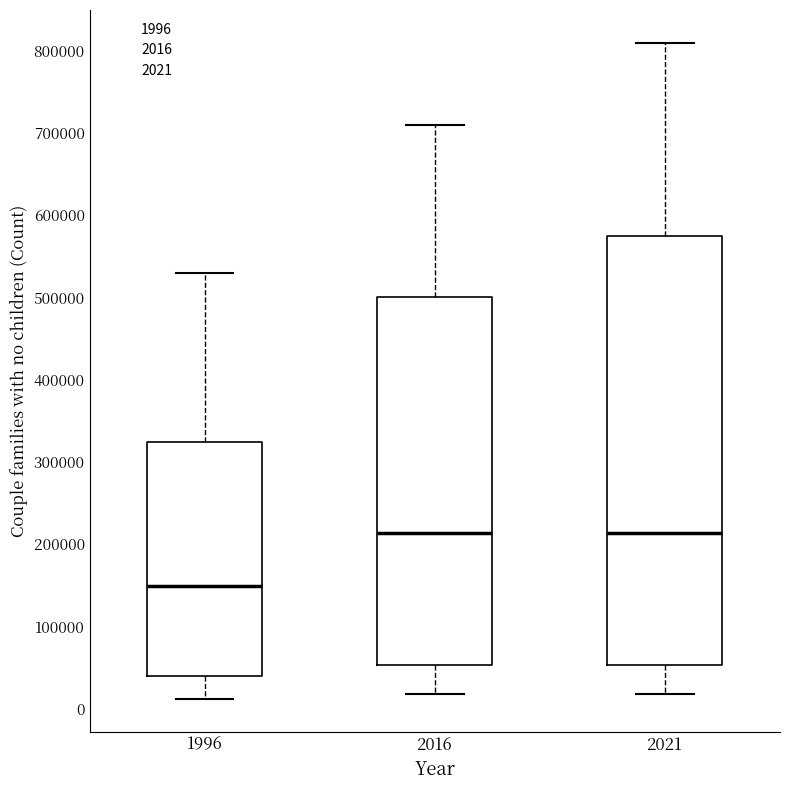

Which box is the tallest, from its lower edge to its upper edge?

2021